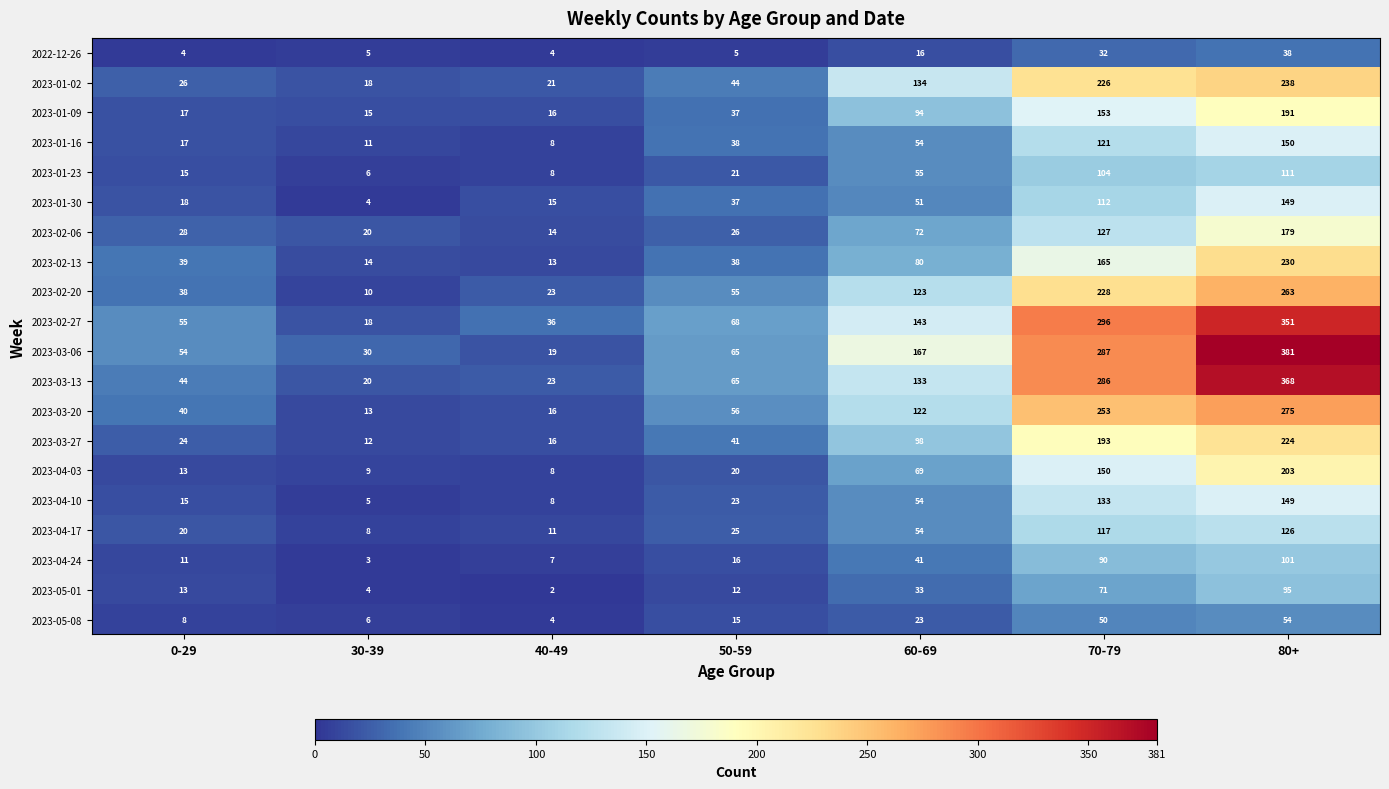

What is the highest value of the 2023-03-20 series?

275